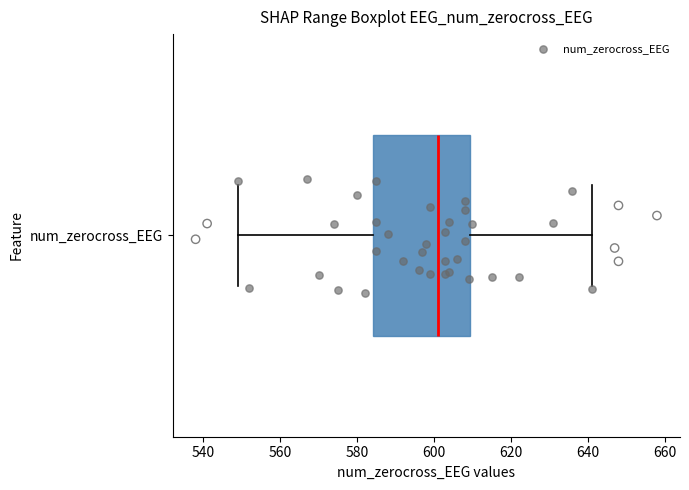

Where is the right edge of the box for num_zerocross_EEG on the x-axis? The values are not printed on the chart, so give them approximately, as read against the axis.

610